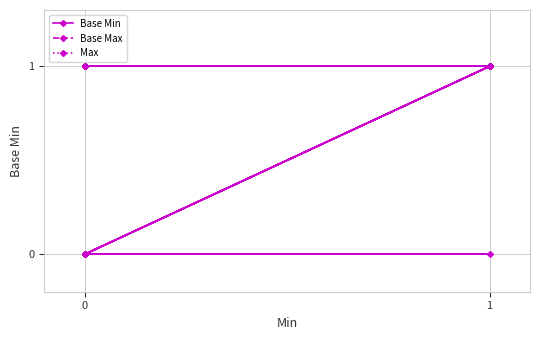

What are all the series names shown in the legend?

Base Min, Base Max, Max